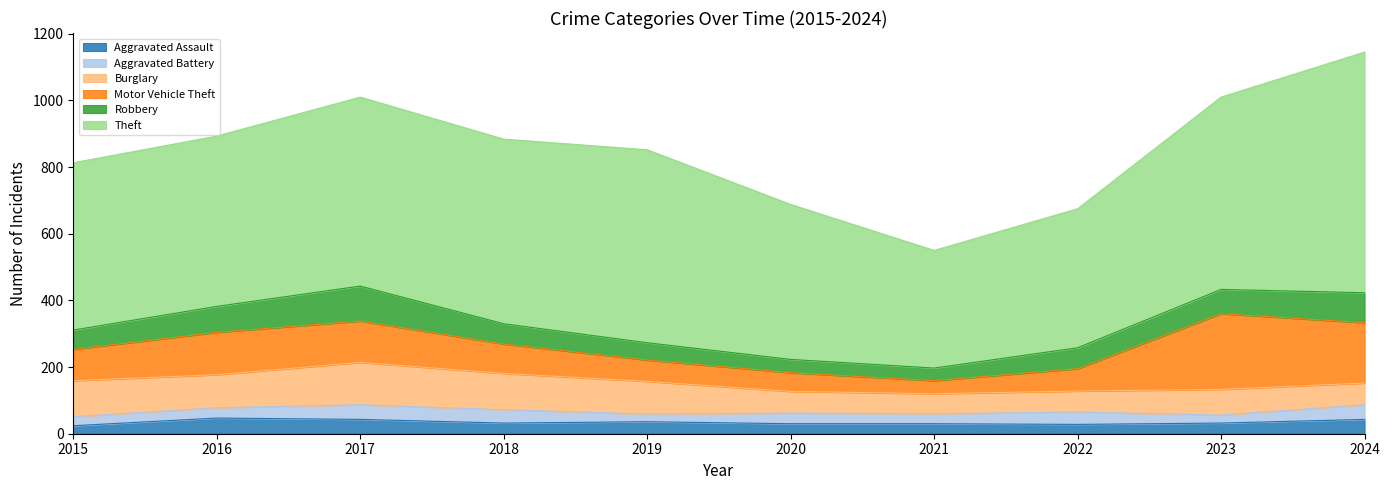

At which category is the sum across all series the highest?

2024